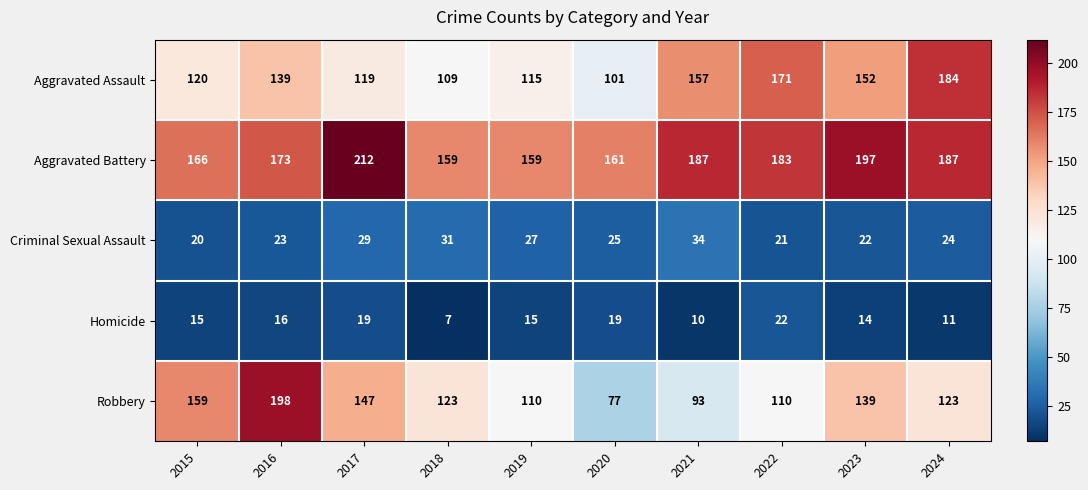

True or false: Homicide has a value of 7 at 2018.

True